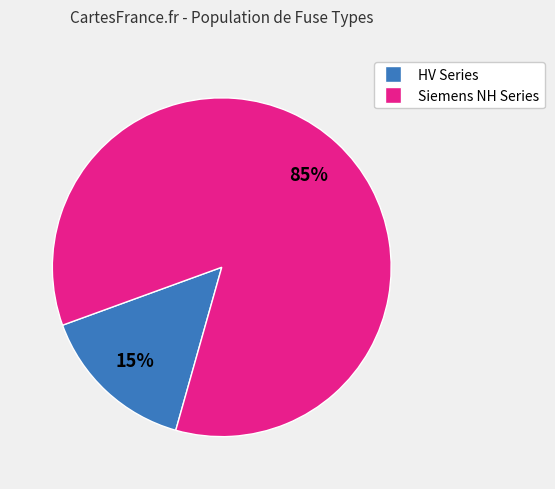

How many slices are in this pie chart?

2